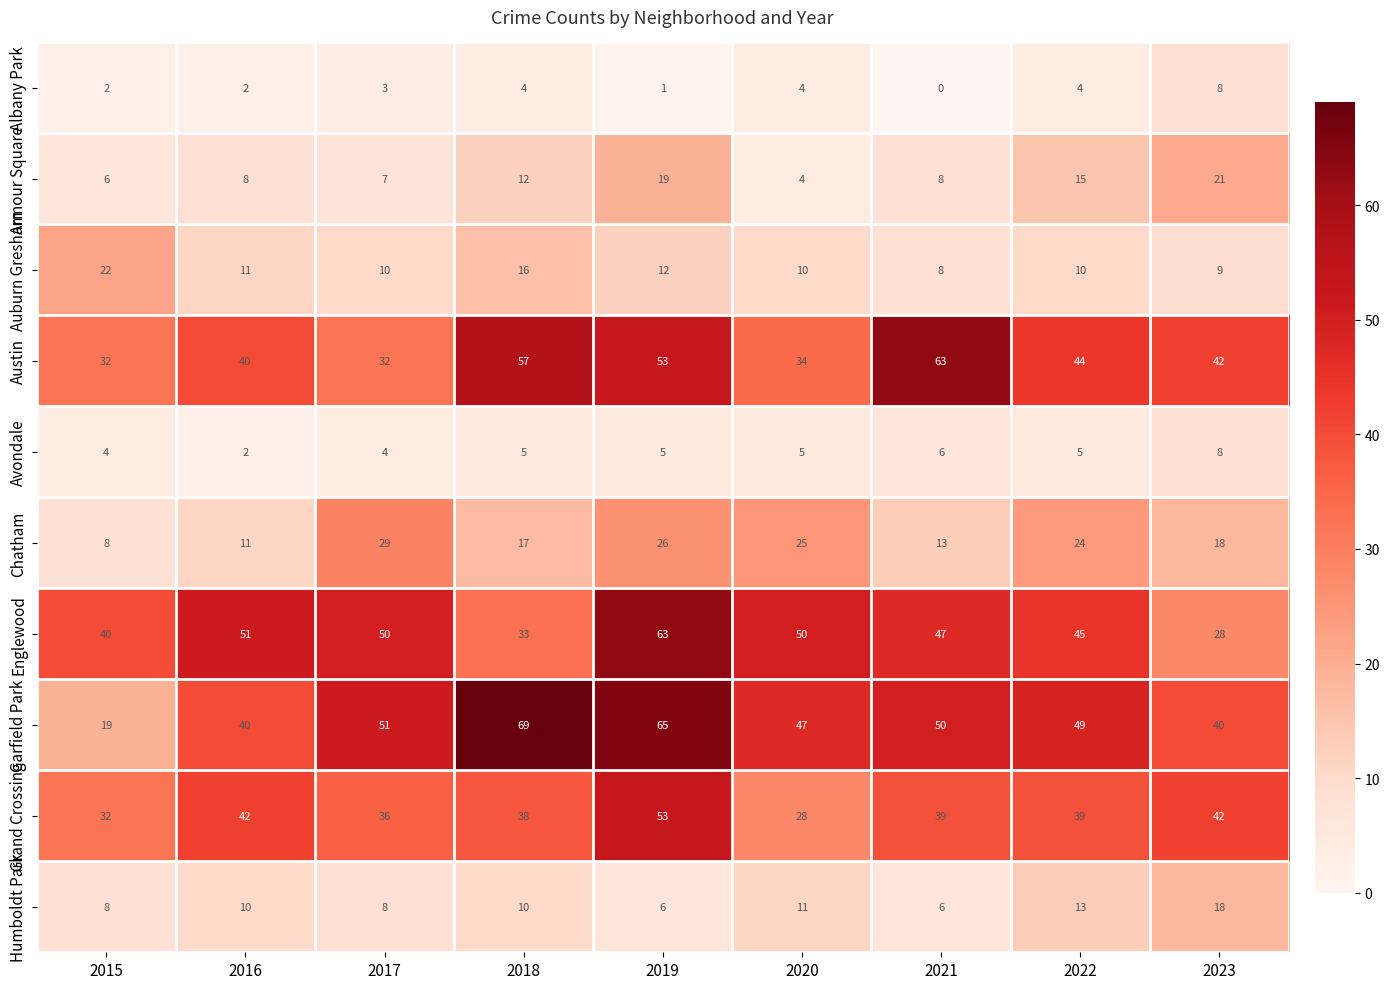

What is the approximate value of Humboldt Park at 2021?

6